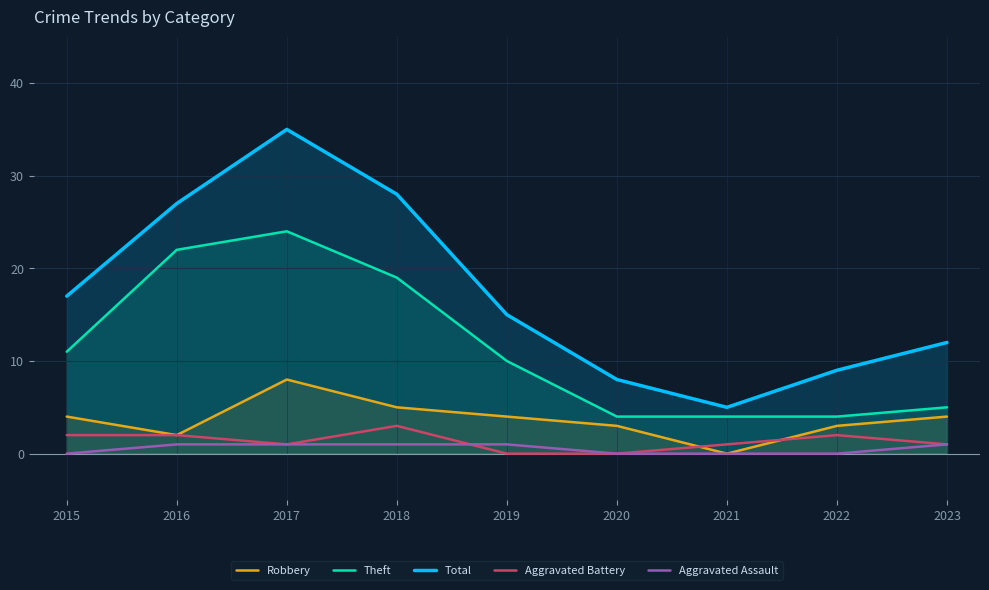

How many lines are shown in the chart?

5